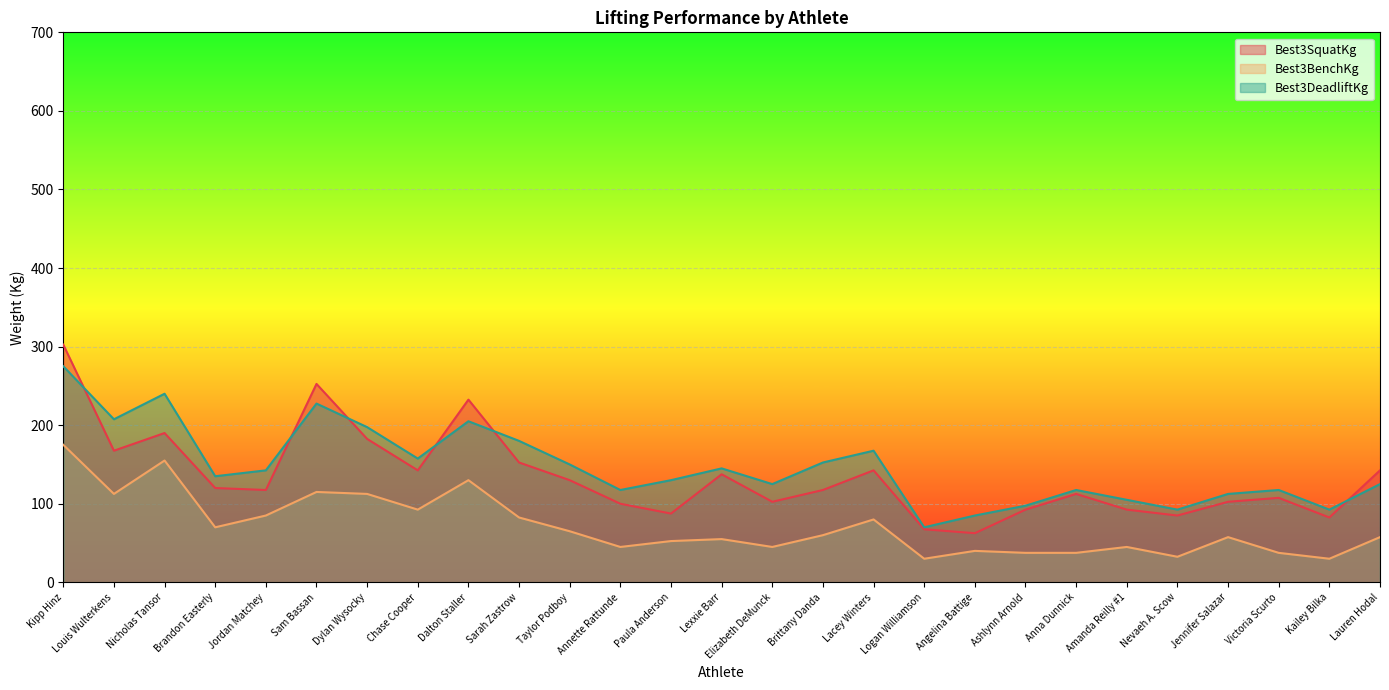

Which has a higher value, Lexxie Barr or Elizabeth DeMunck?

Lexxie Barr